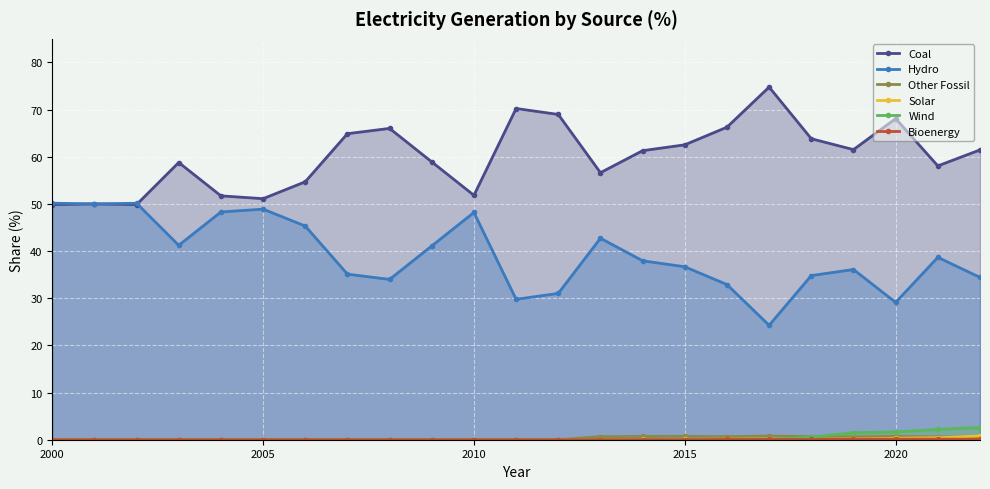

How many data points in Other Fossil are above 0?

10